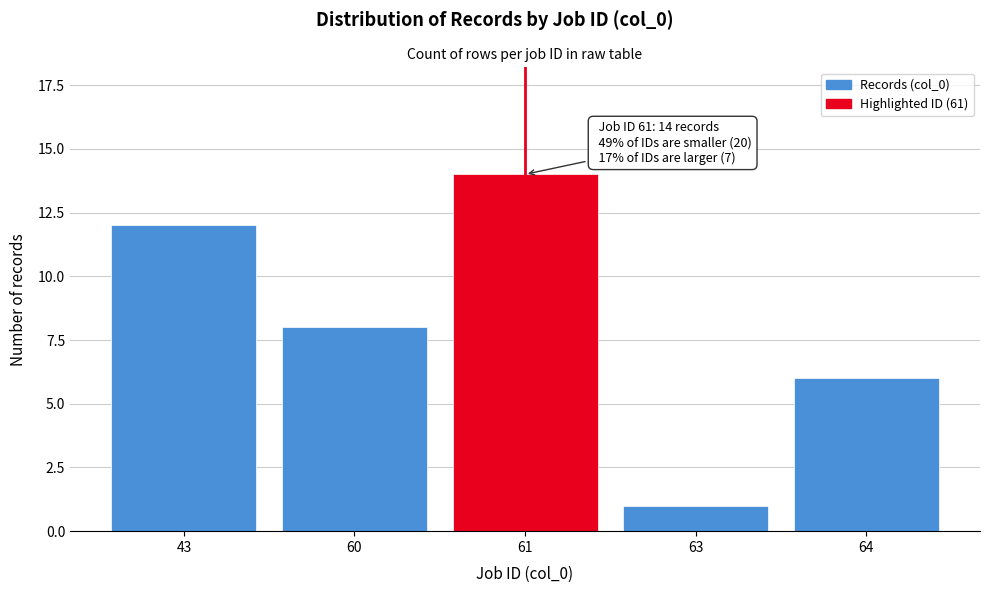

Reading left to right, list all the values displayed in this chart.

12	8	14	1	6